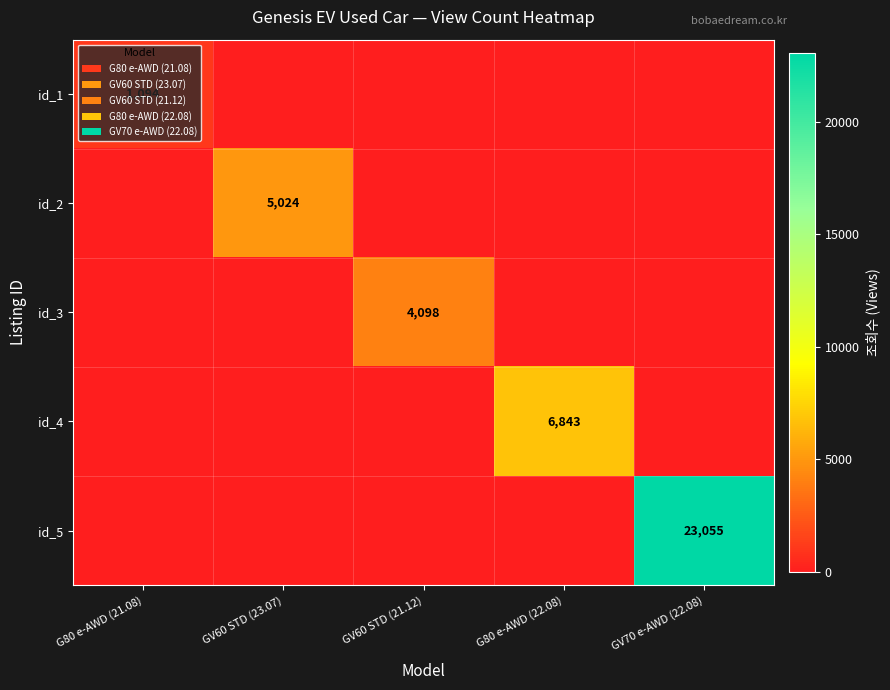

Which series has the largest range (max minus min)?

id_5